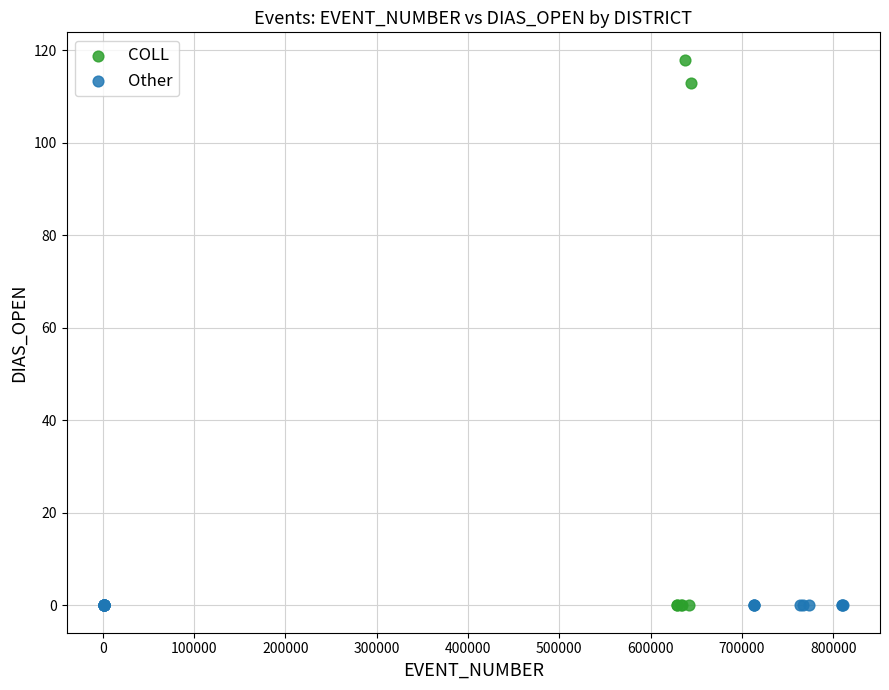

Which series contains the highest Y value?

COLL